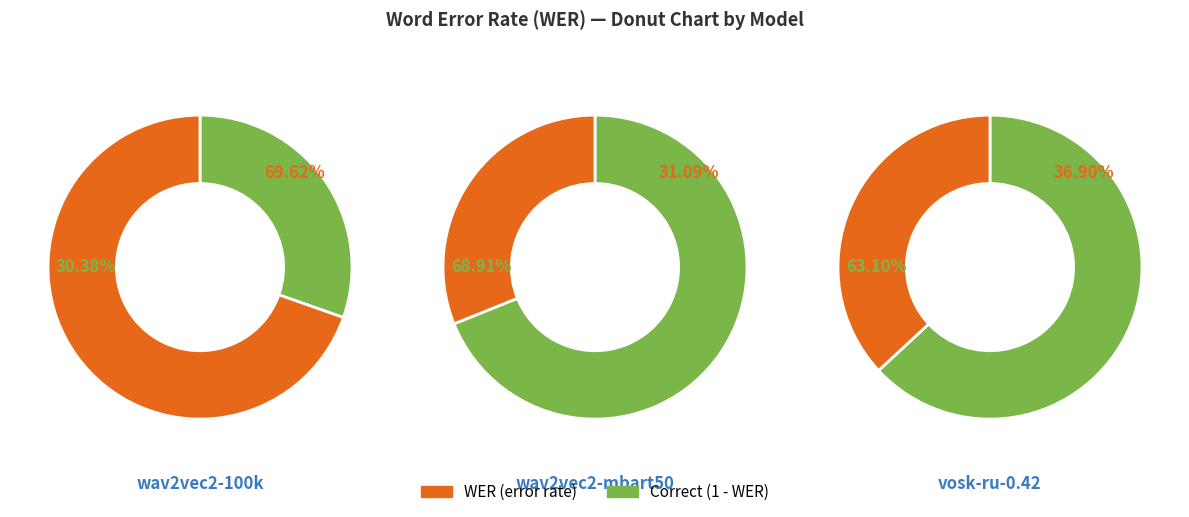

Combined, what portion of the pie is wav2vec2-mbart50-ru and wav2vec2-large-100k-voxpopuli?

45.8%